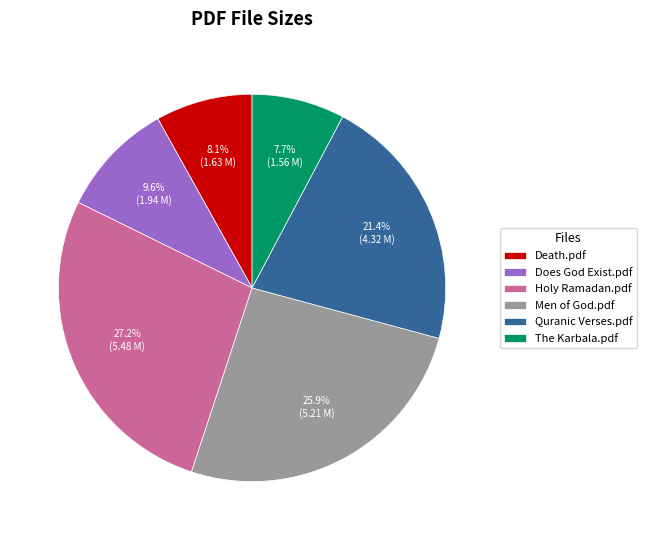

Between Death.pdf and Men of God.pdf, which is larger?

Men of God.pdf